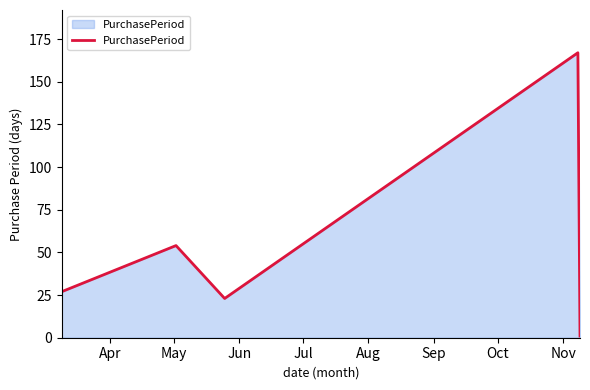

How many interior local peaks (higher than both neighbors) does the data have?

2